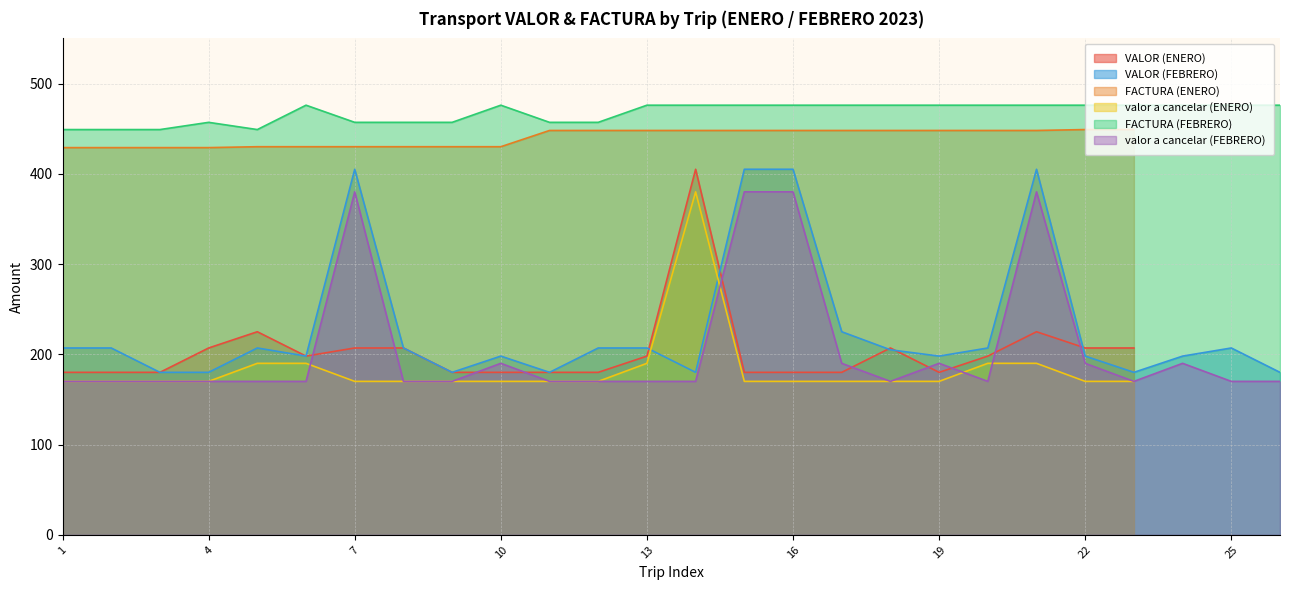

Which series has the largest range (max minus min)?

VALOR (FEBRERO)